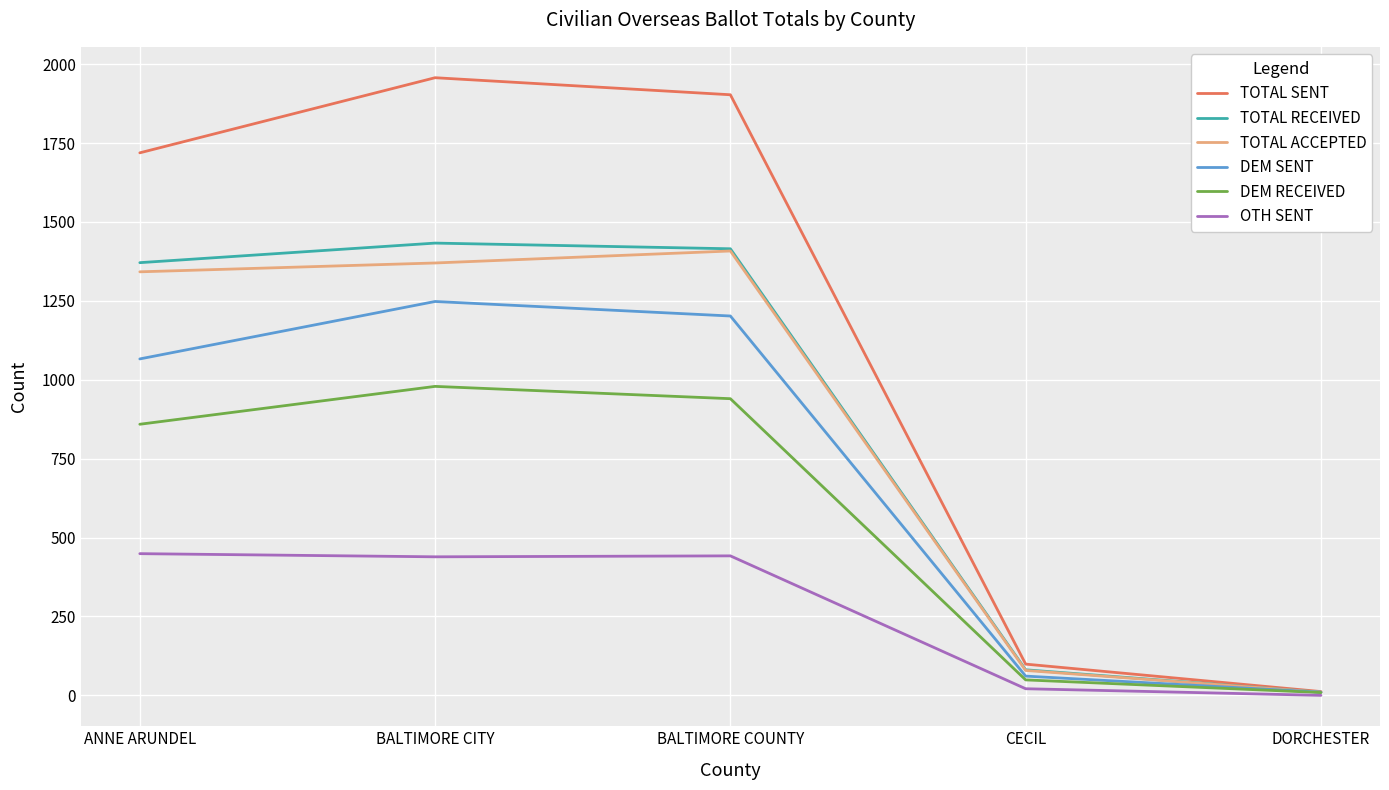

Is this an area chart (filled region under the line)?

No